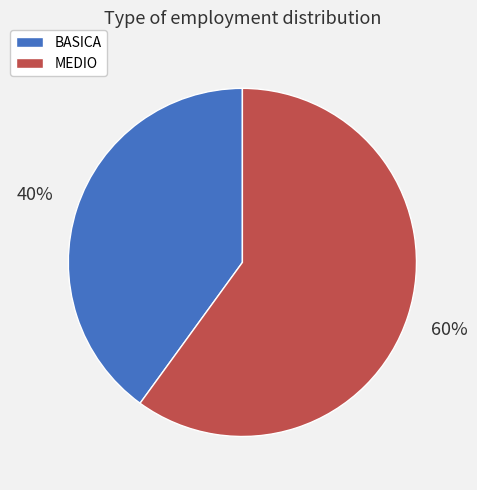

True or false: MEDIO accounts for 60% of the total.

True